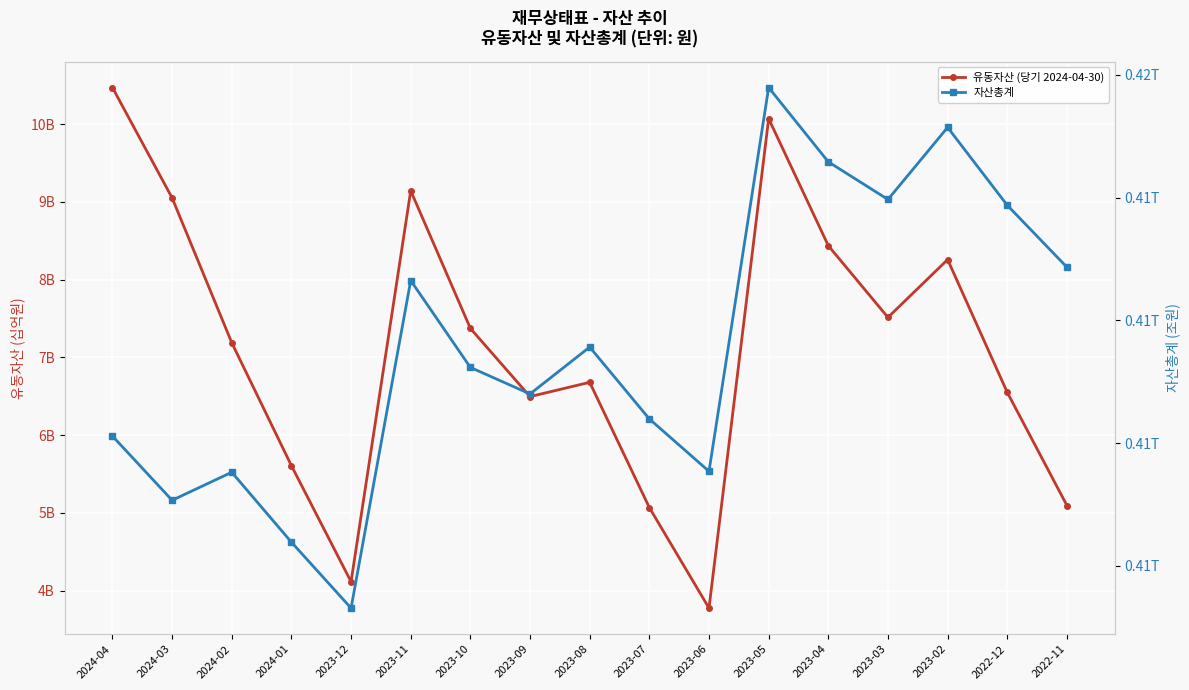

The 자산총계 series shows 0.2 at 2023-03. True or false?

False